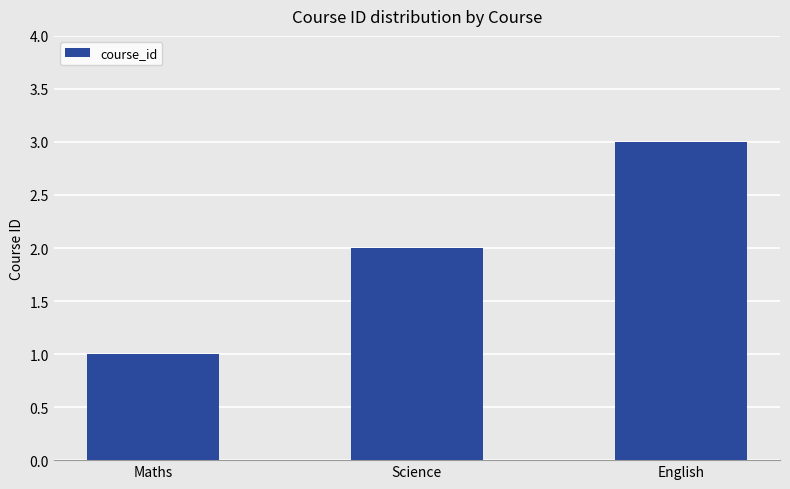

Does the chart contain any negative values?

No